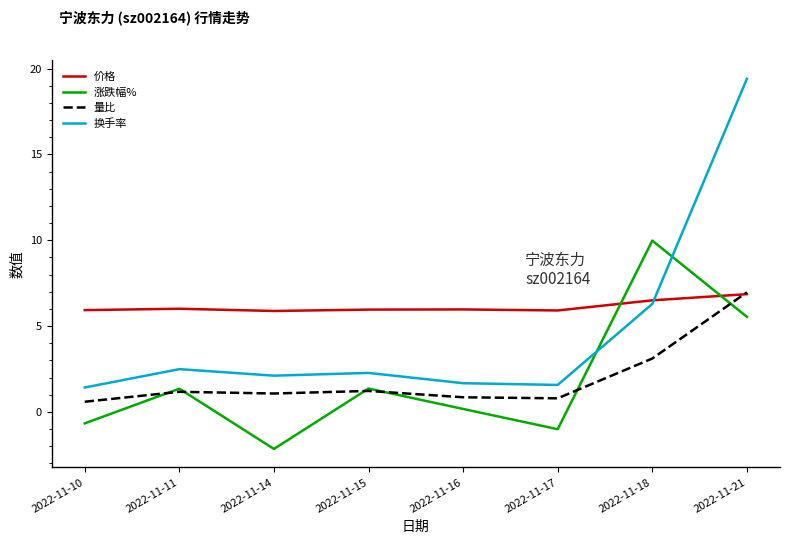

What is the maximum value for 价格?

6.9